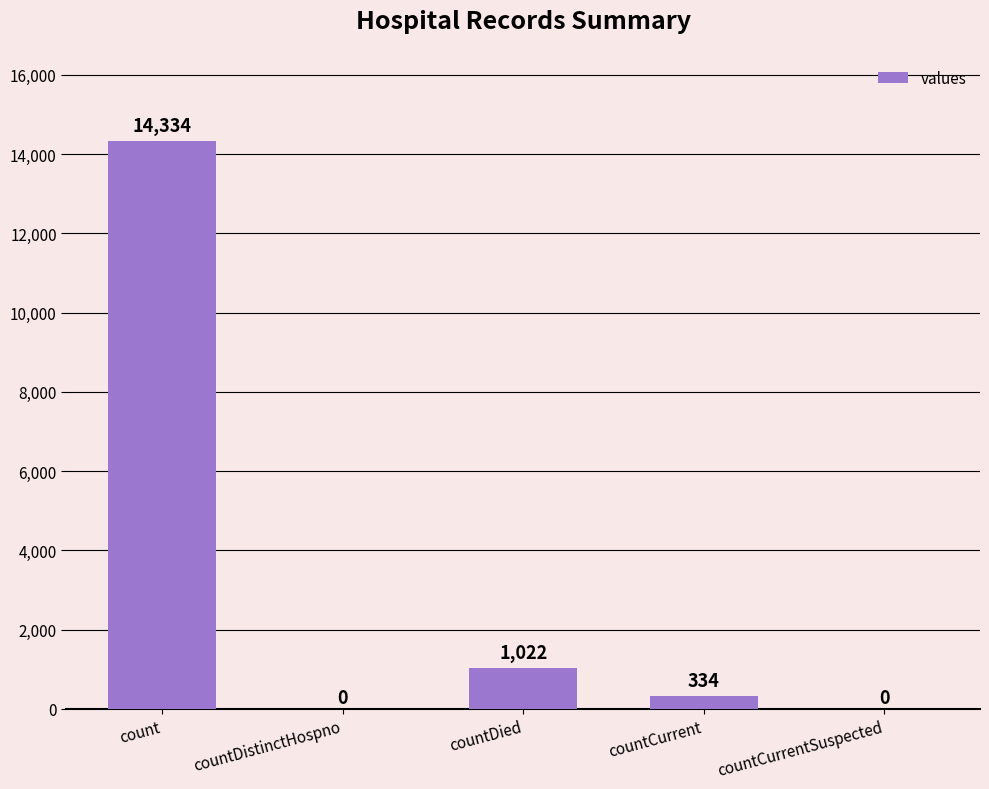

Is it true that the value at count is 14334?

True